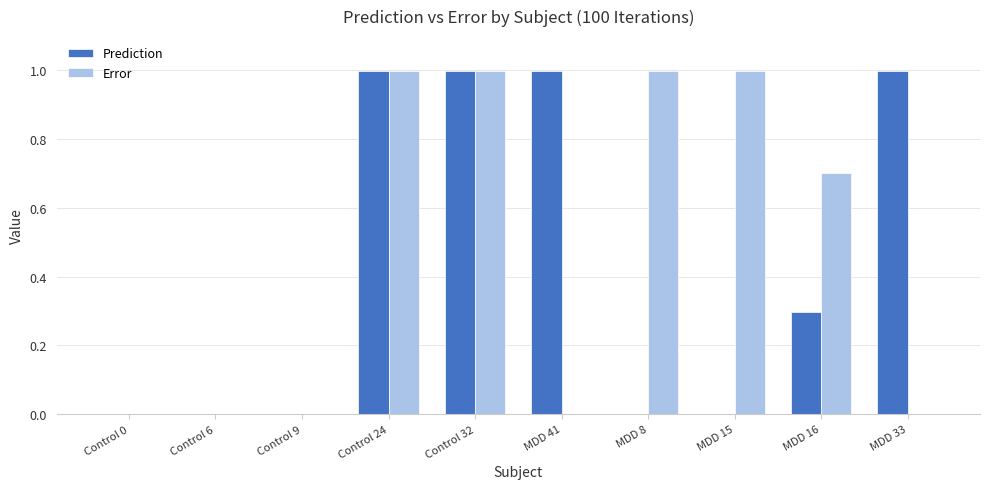

The Prediction series shows 0.1 at MDD 16. True or false?

False